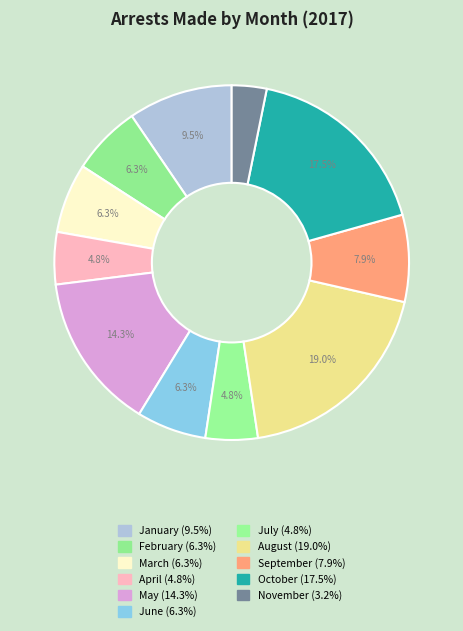

How many slices are in this pie chart?

11